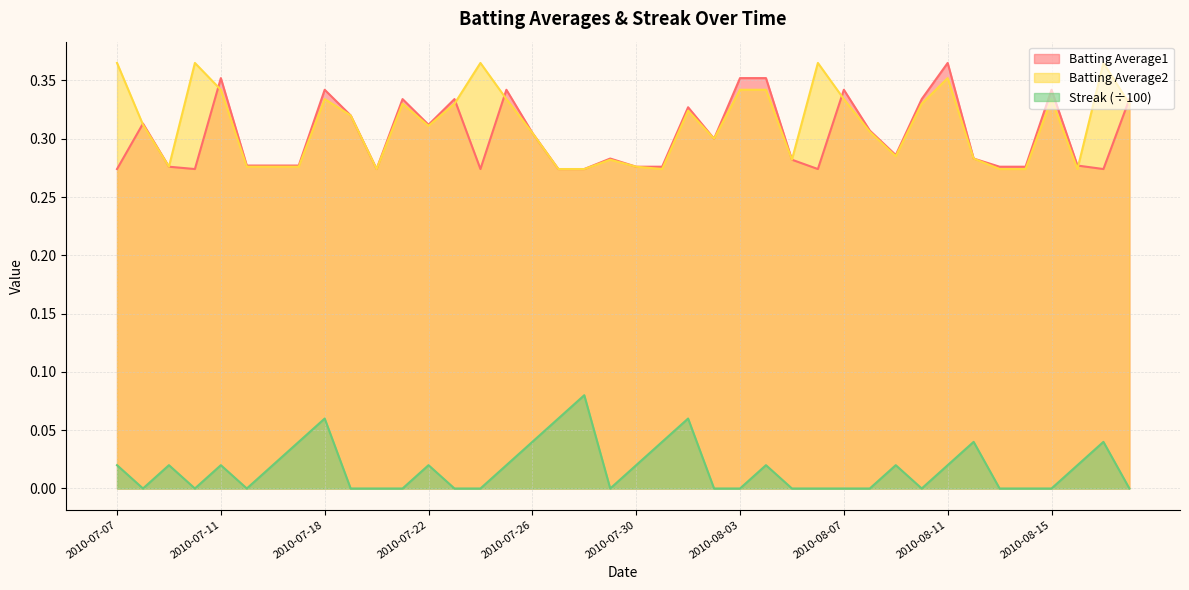

What is the label of the 10th point from the right?

2010-08-09